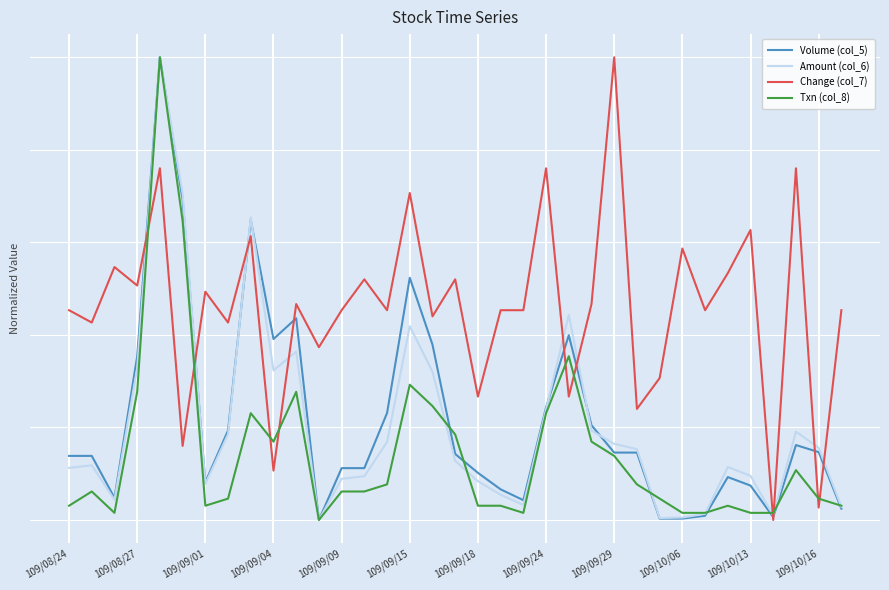

Reading left to right, extract all data points from this chart.

Volume (col_5): 0.1	0.1	0.0	0.4	1.0	0.7	0.1	0.2	0.6	0.4	0.4	0.0	0.1	0.1	0.2	0.5	0.4	0.1	0.1	0.1	0.0	0.2	0.4	0.2	0.1	0.1	0.0	0.0	0.0	0.1	0.1	0.0	0.2	0.1	0.0
Amount (col_6): 0.1	0.1	0.0	0.3	1.0	0.7	0.1	0.2	0.7	0.3	0.4	0.0	0.1	0.1	0.2	0.4	0.3	0.1	0.1	0.1	0.0	0.2	0.4	0.2	0.2	0.2	0.0	0.0	0.0	0.1	0.1	0.0	0.2	0.2	0.0
Change (col_7): 0.5	0.4	0.5	0.5	0.8	0.2	0.5	0.4	0.6	0.1	0.5	0.4	0.5	0.5	0.5	0.7	0.4	0.5	0.3	0.5	0.5	0.8	0.3	0.5	1.0	0.2	0.3	0.6	0.5	0.5	0.6	0.0	0.8	0.0	0.5
Txn (col_8): 0.0	0.1	0.0	0.3	1.0	0.6	0.0	0.0	0.2	0.2	0.3	0.0	0.1	0.1	0.1	0.3	0.2	0.2	0.0	0.0	0.0	0.2	0.4	0.2	0.1	0.1	0.0	0.0	0.0	0.0	0.0	0.0	0.1	0.0	0.0